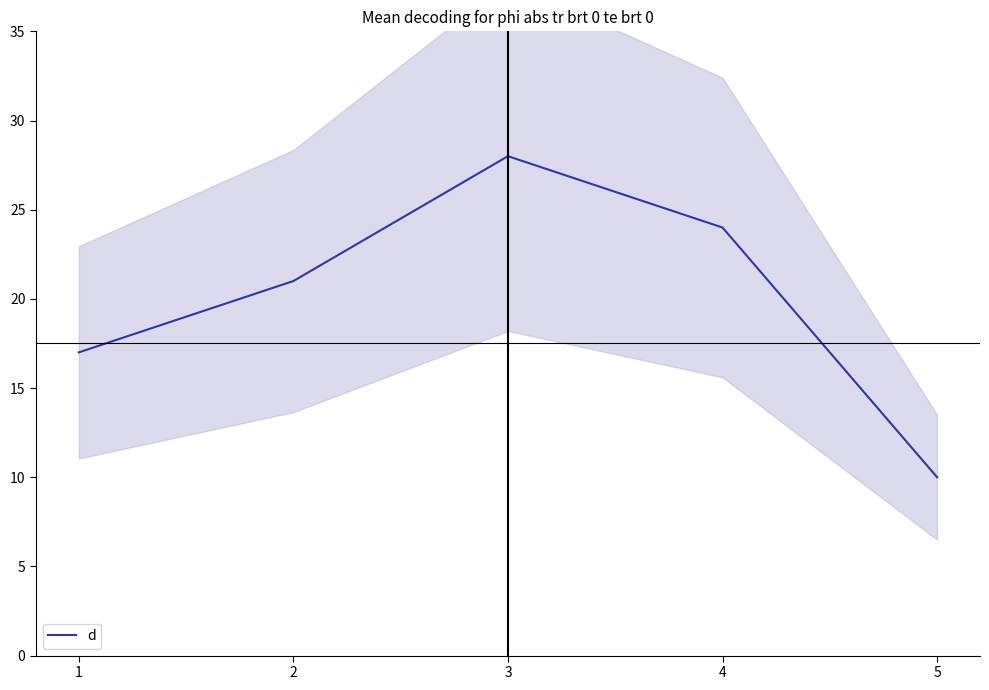

What is the difference between the values at 5 and 2?

11